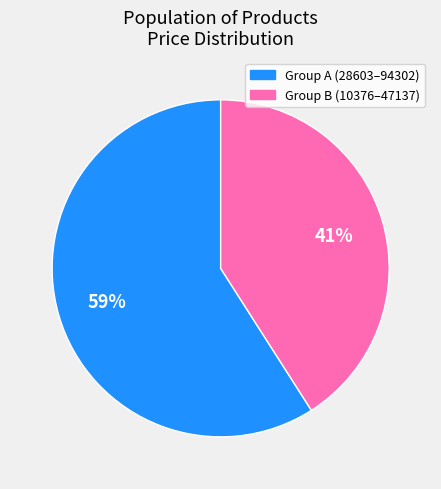

To the nearest percent, what is the difference between the largest and smallest slice percentages?

18%